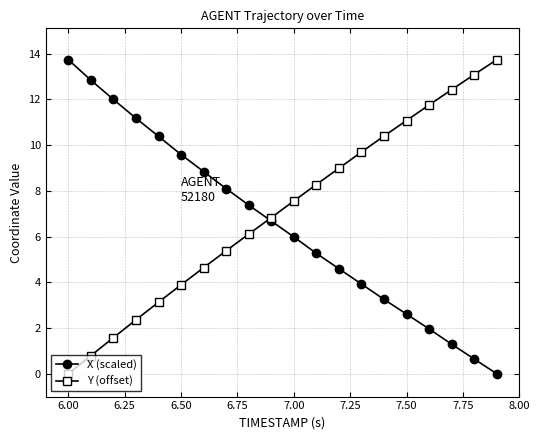

What is the value of the Y (offset) point at the 16th from the left?

11.1